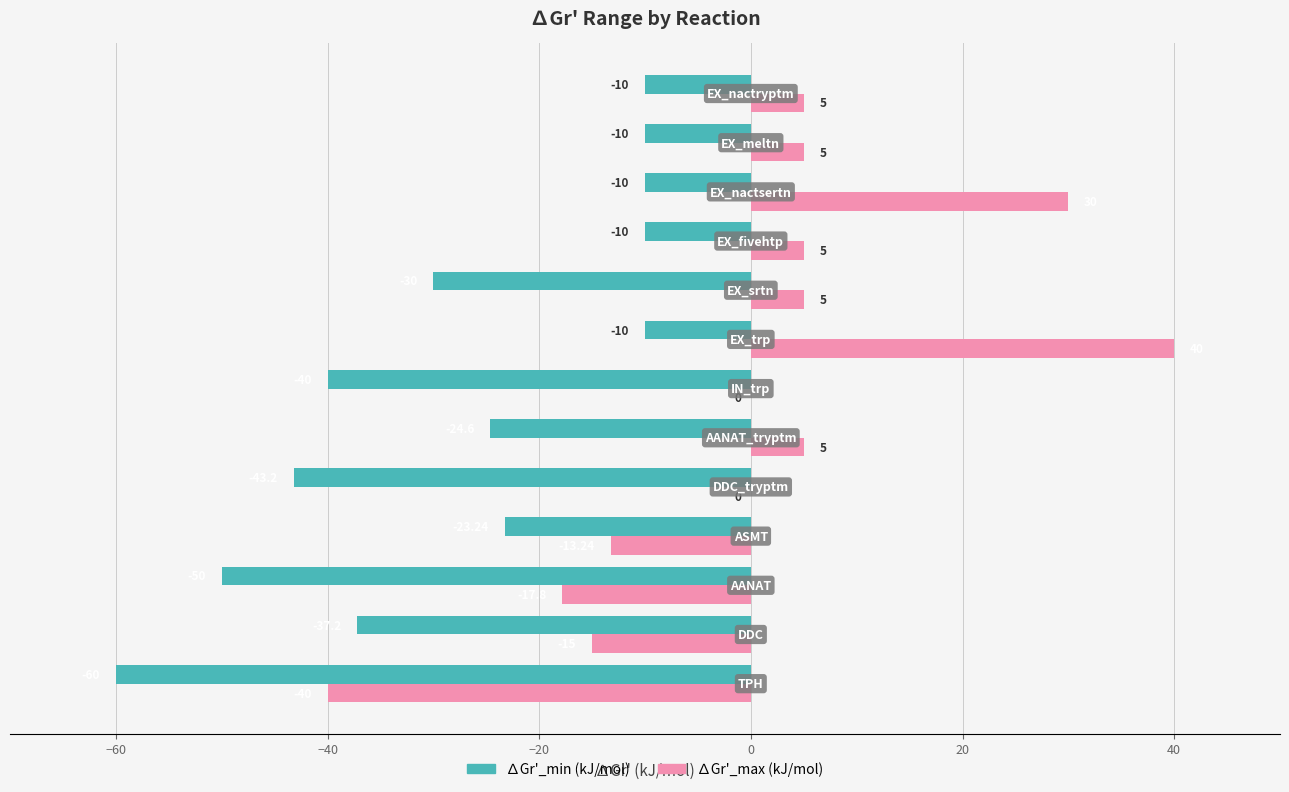

Which series has the largest total across all categories?

∆Gr'_max (kJ/mol)